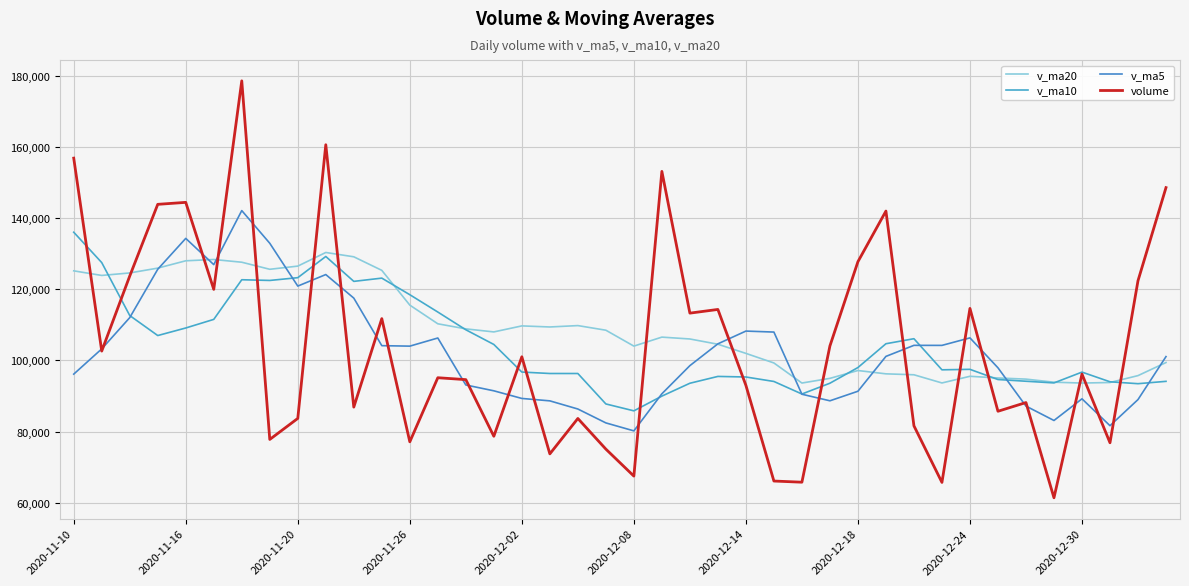

At which category does v_ma5 reach its first local peak?

2020-11-16